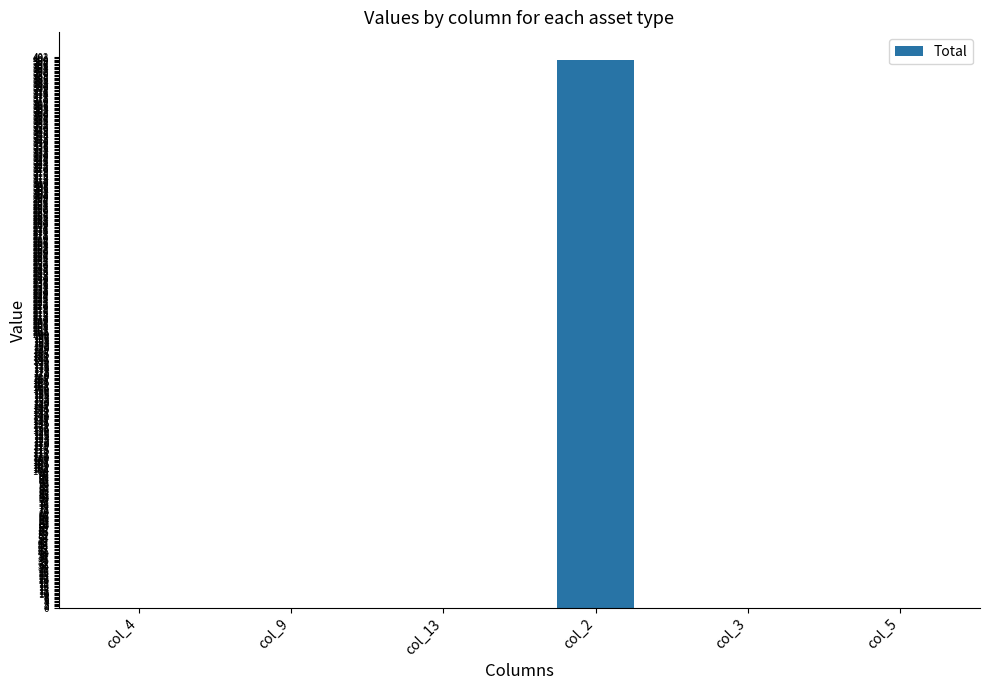

What is the sum of all values?

400